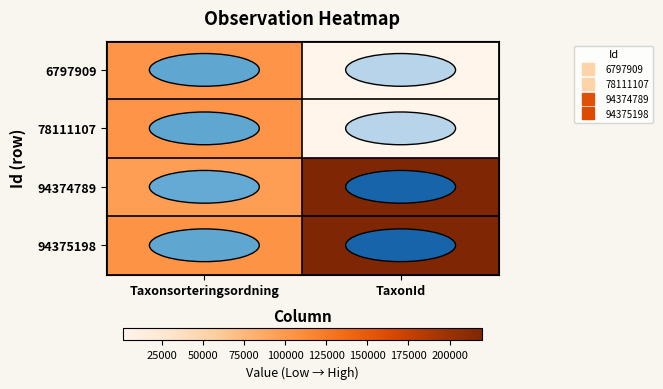

Reading left to right, list all the values displayed in this chart.

6797909: Taxonsorteringsordning=104541	TaxonId=1174
78111107: Taxonsorteringsordning=104541	TaxonId=1174
94374789: Taxonsorteringsordning=96251	TaxonId=219790
94375198: Taxonsorteringsordning=104838	TaxonId=219955